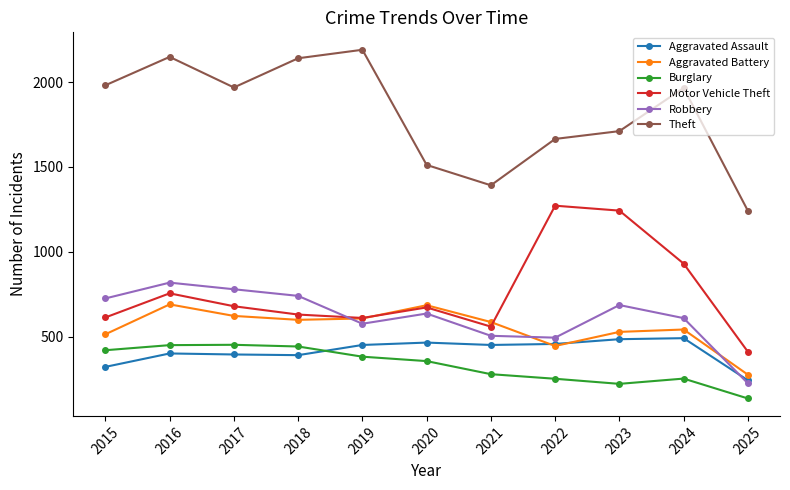

What is the value of the Aggravated Battery point at the 1st from the left?

515